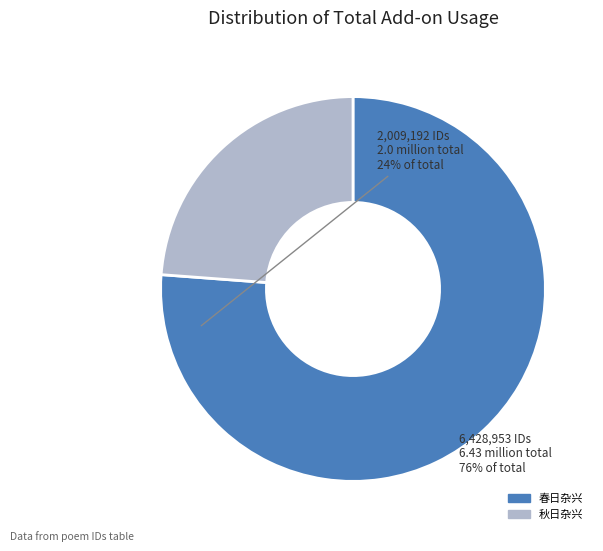

Is there any slice that represents more than half of the pie?

Yes